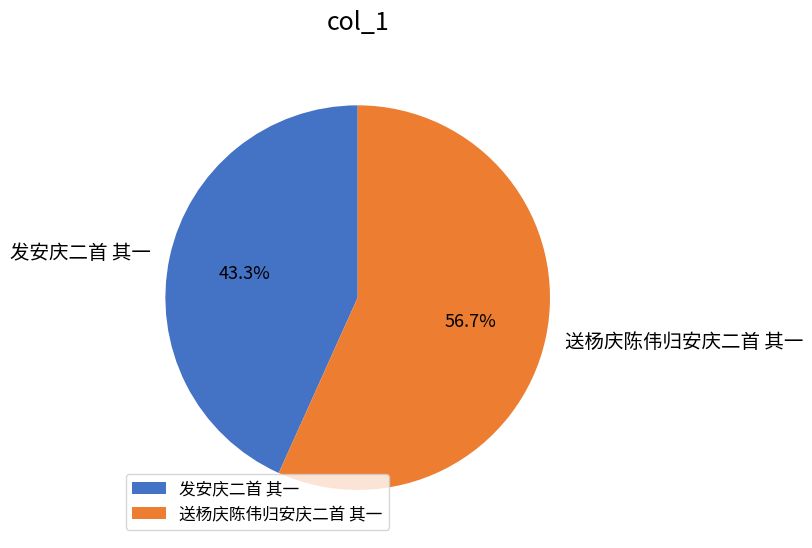

Is 送杨庆陈伟归安庆二首 其一 the majority of the pie?

Yes